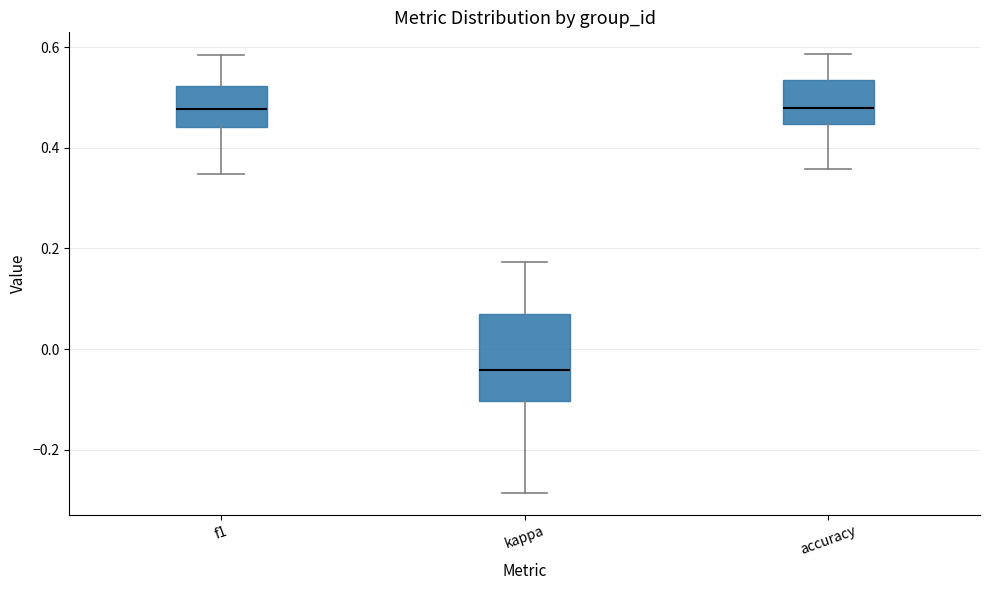

Comparing the boxes themselves (not the whiskers), which one is the tallest?

kappa